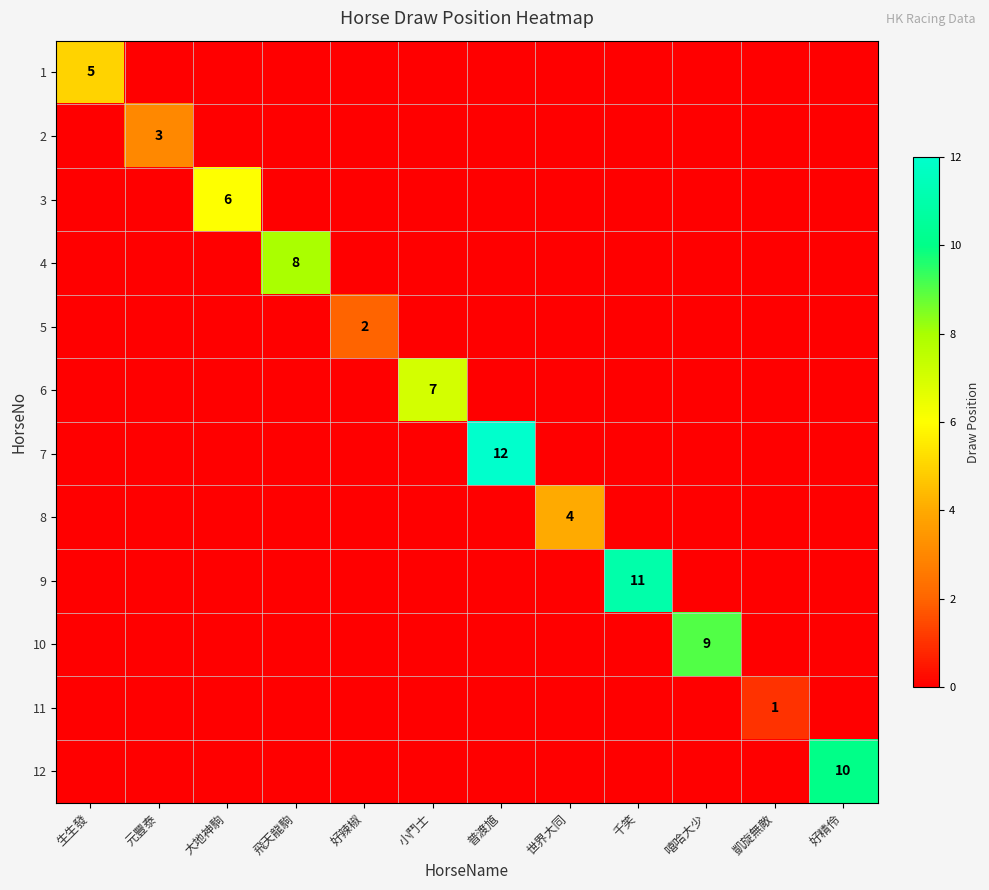

True or false: 4 has a value of 8 at 飛天龍駒.

True